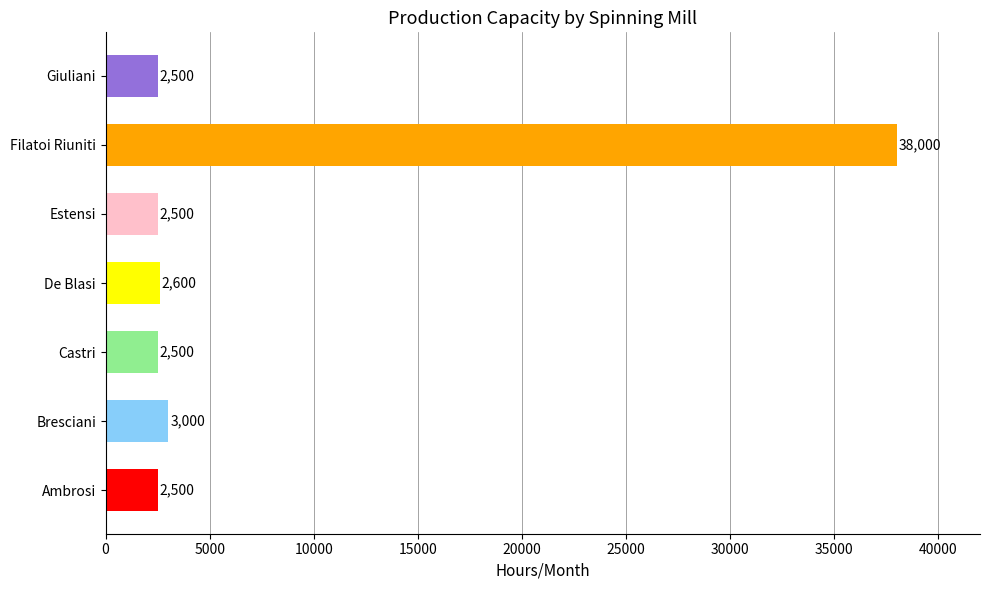

At which label is the value closest to 20250?

Bresciani